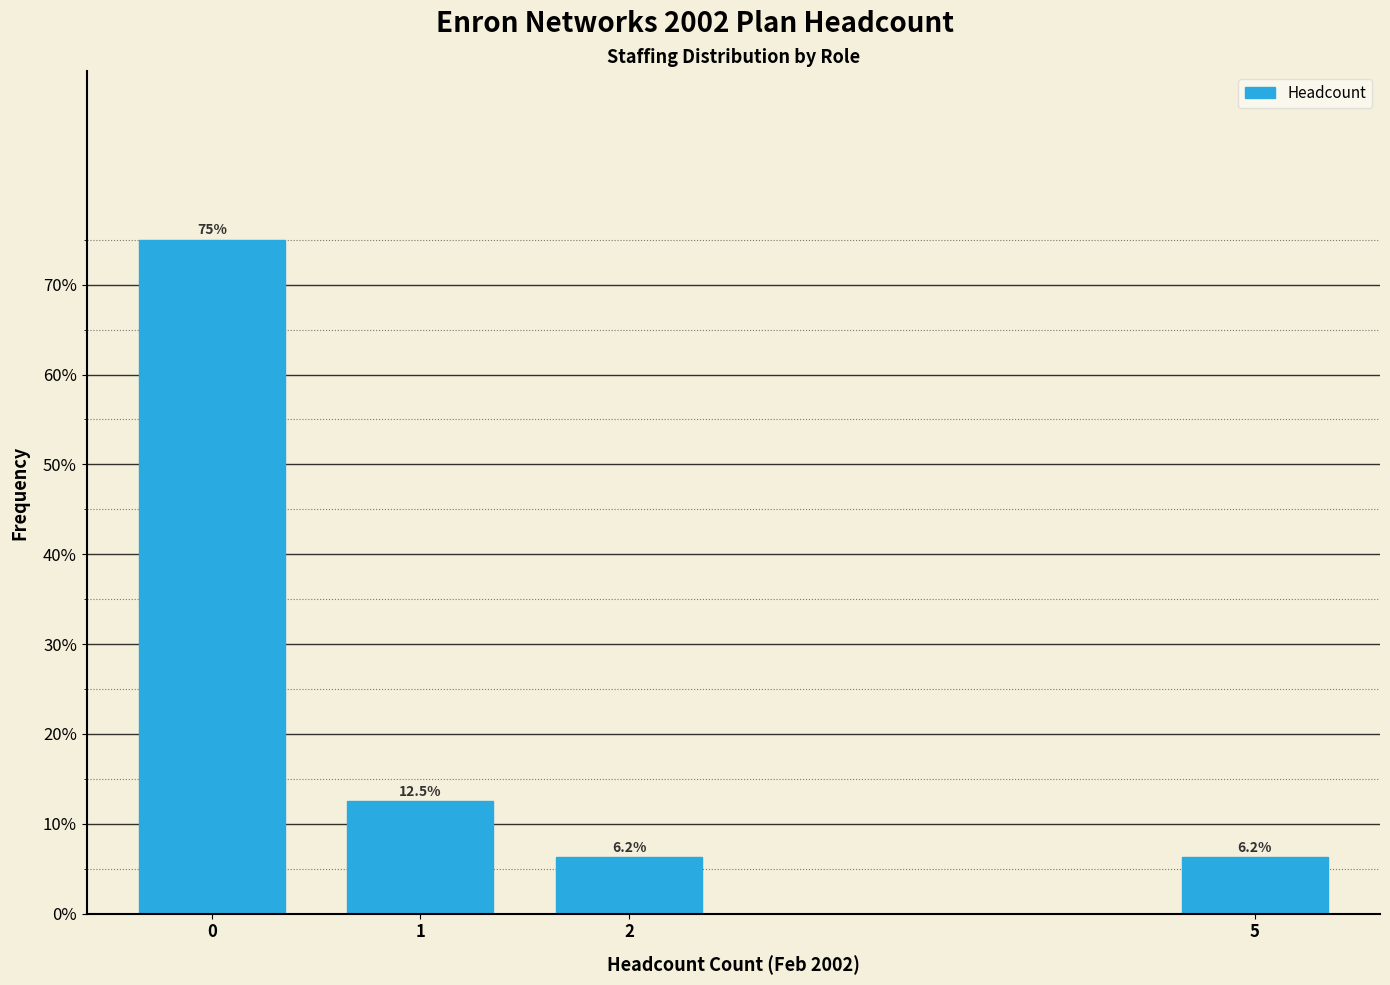

The value at 1 is 12.5. True or false?

True